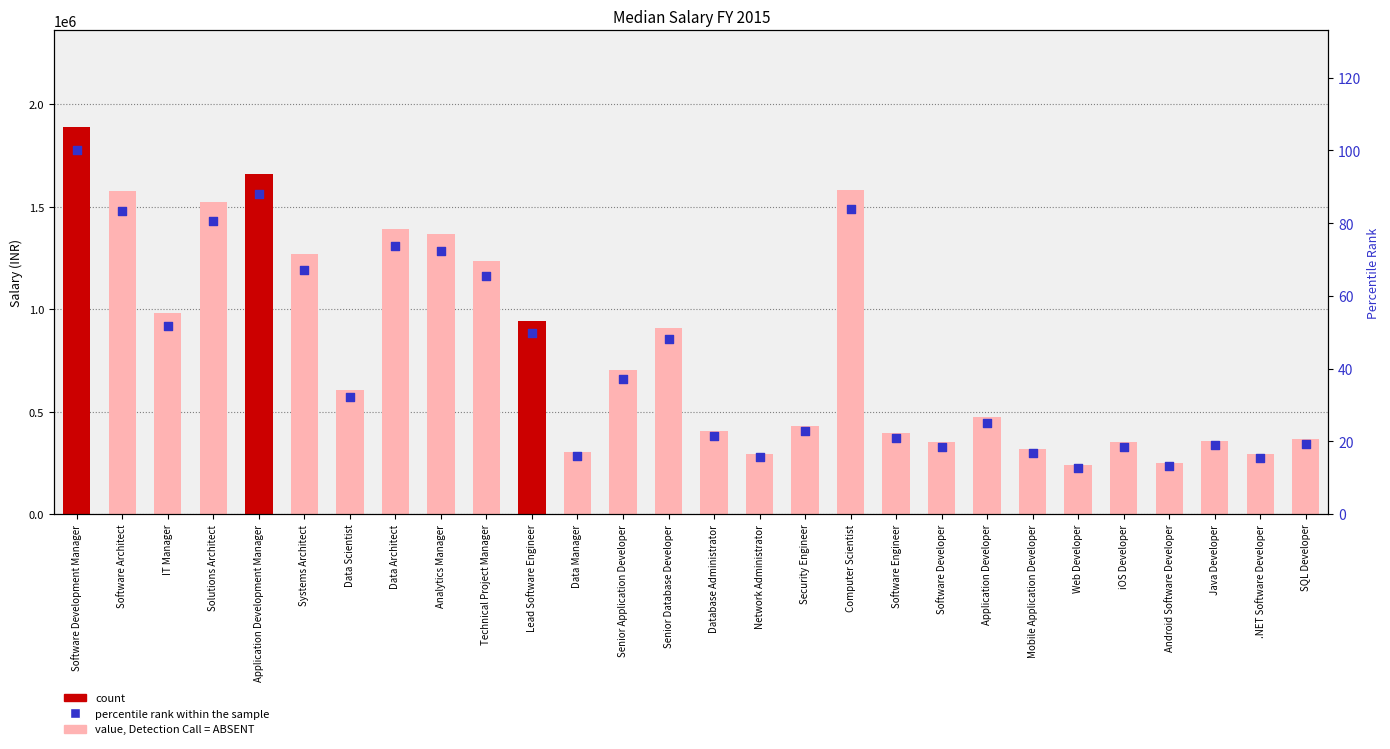

Is the value of Salary (INR) at iOS Developer greater than the value of percentile rank within the sample at Web Developer?

Yes